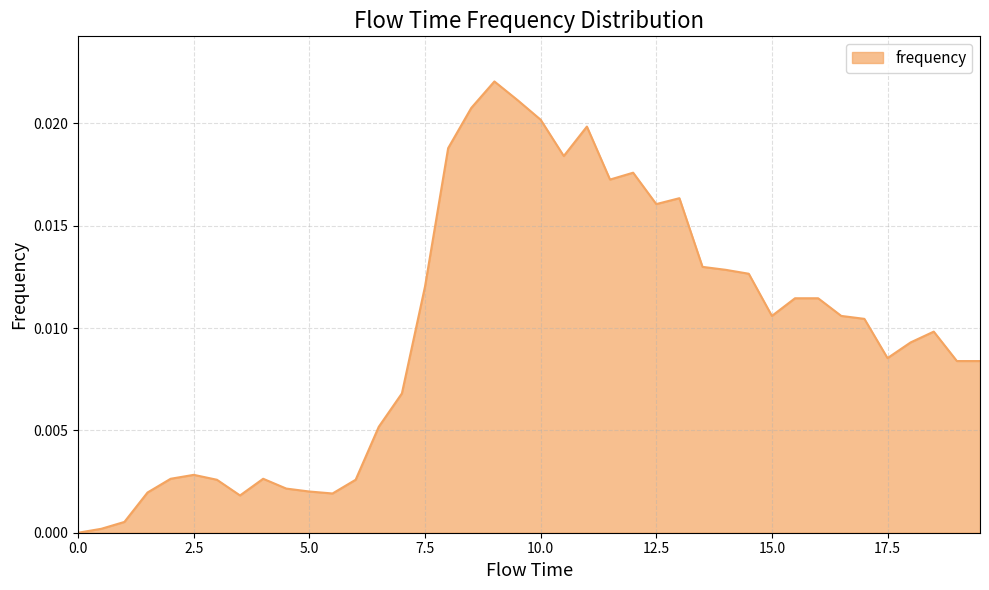

Does the chart have visible grid lines?

Yes